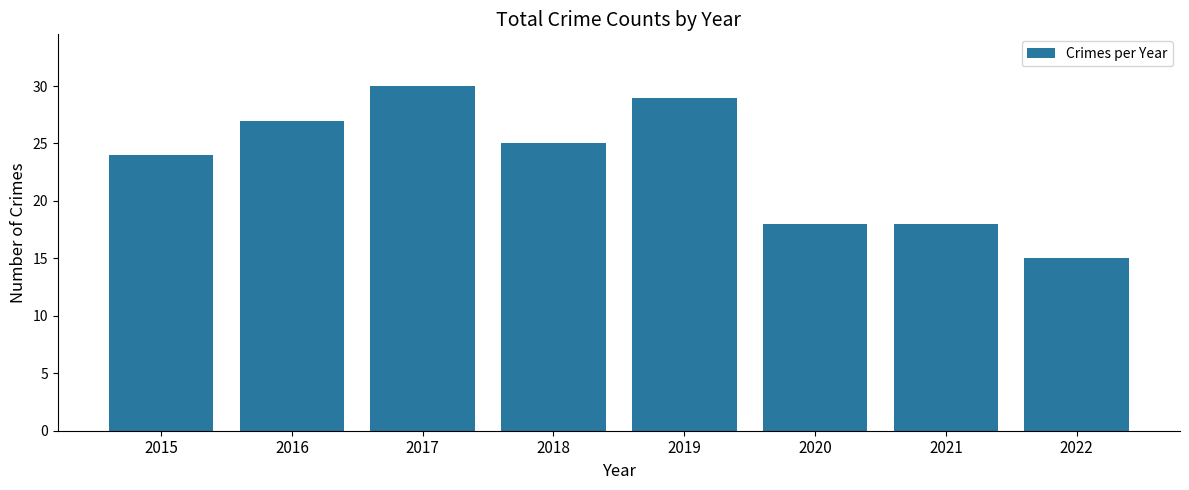

How many bars are there in total?

8